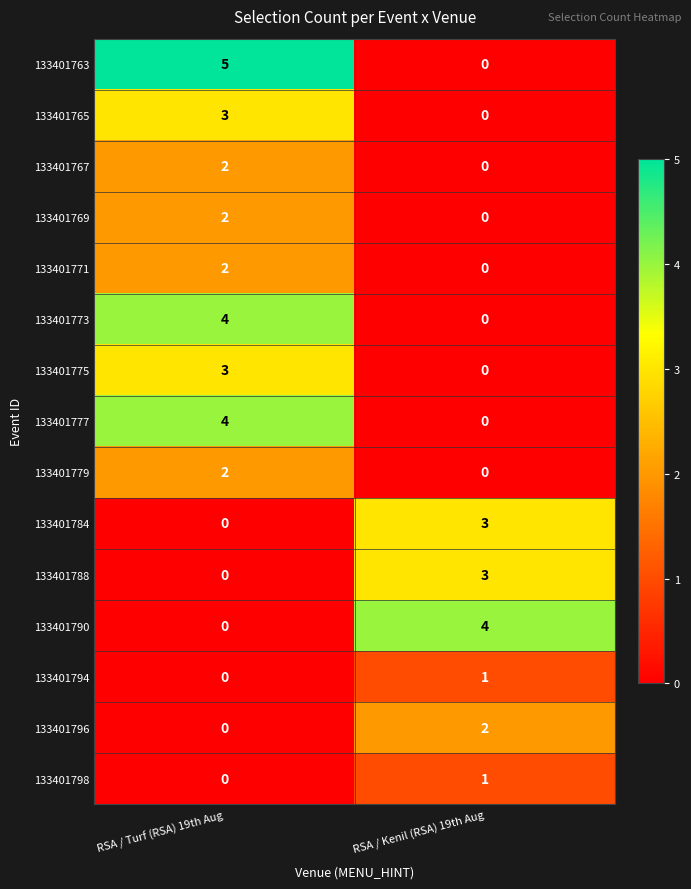

Reading right to left, list all the values displayed in this chart.

133401763: 0	5
133401765: 0	3
133401767: 0	2
133401769: 0	2
133401771: 0	2
133401773: 0	4
133401775: 0	3
133401777: 0	4
133401779: 0	2
133401784: 3	0
133401788: 3	0
133401790: 4	0
133401794: 1	0
133401796: 2	0
133401798: 1	0